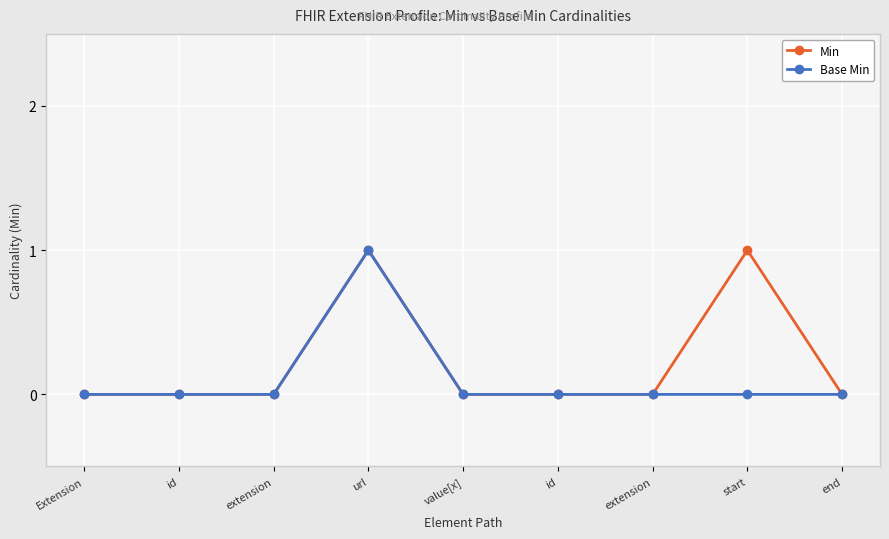

At extension, list the series in order from largest to smallest.

Min, Base Min